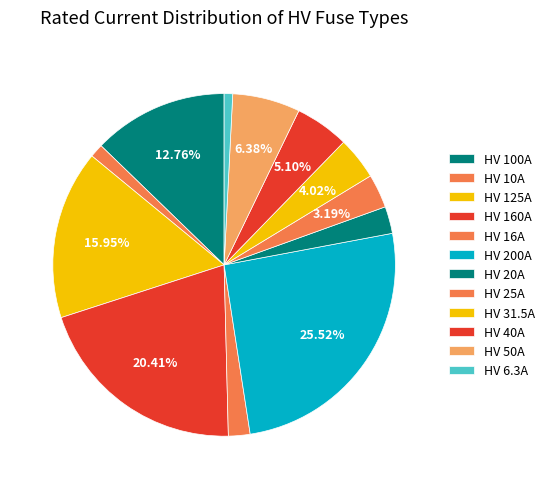

Count the number of slices in the pie.

12